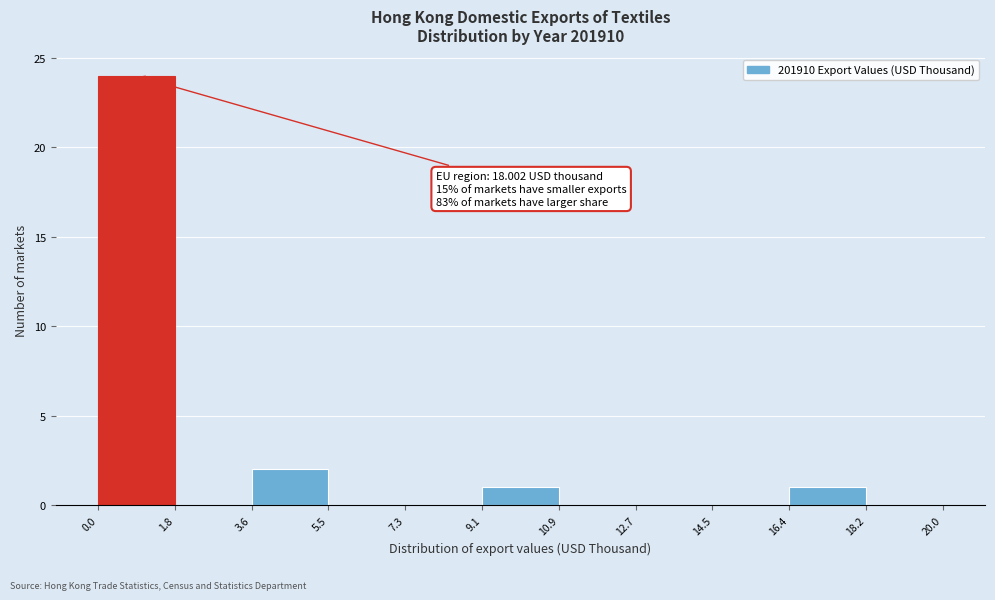

Which range on the x-axis has the tallest bar?

0.0 to 1.8